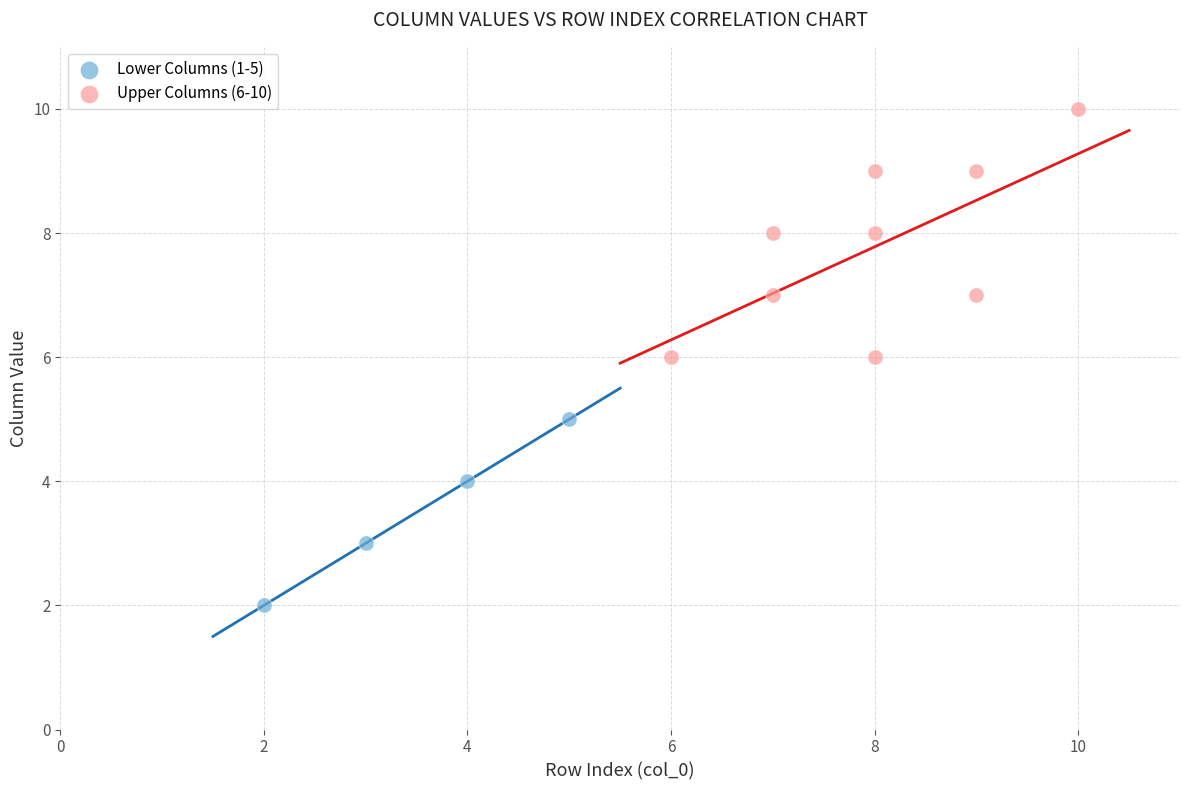

Which series contains the lowest Y value?

Lower Columns (1-5)